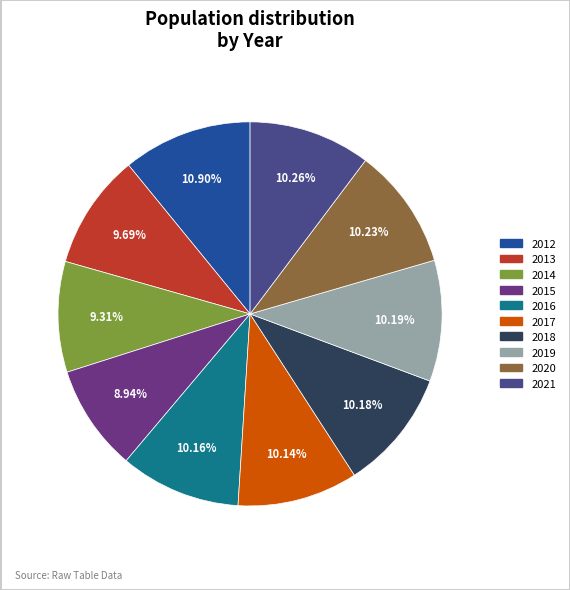

Does 2015 account for over 50% of the chart?

No